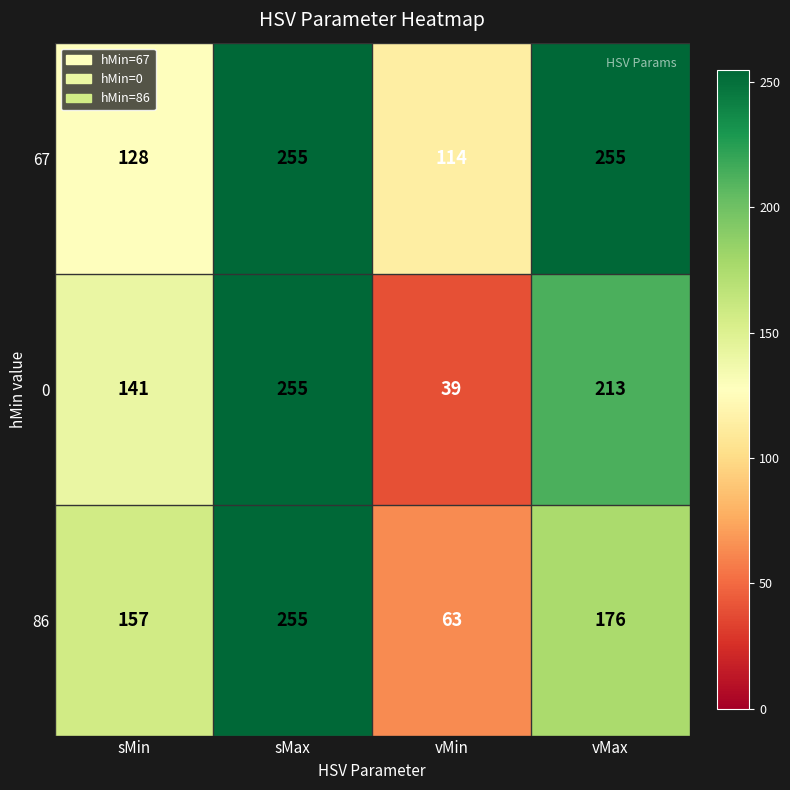

What is the minimum value shown in the chart?

39